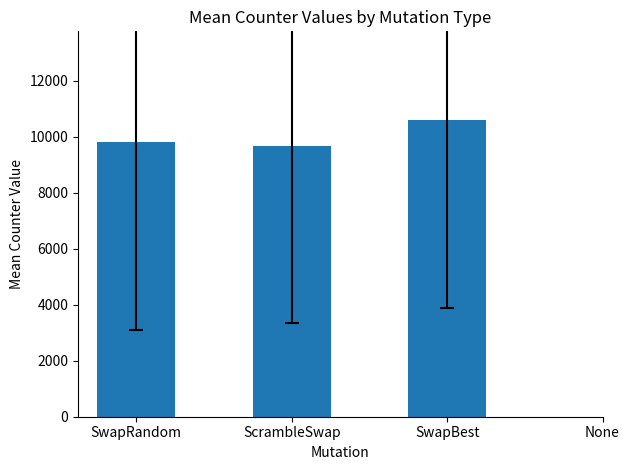

How many series are shown in this chart?

1